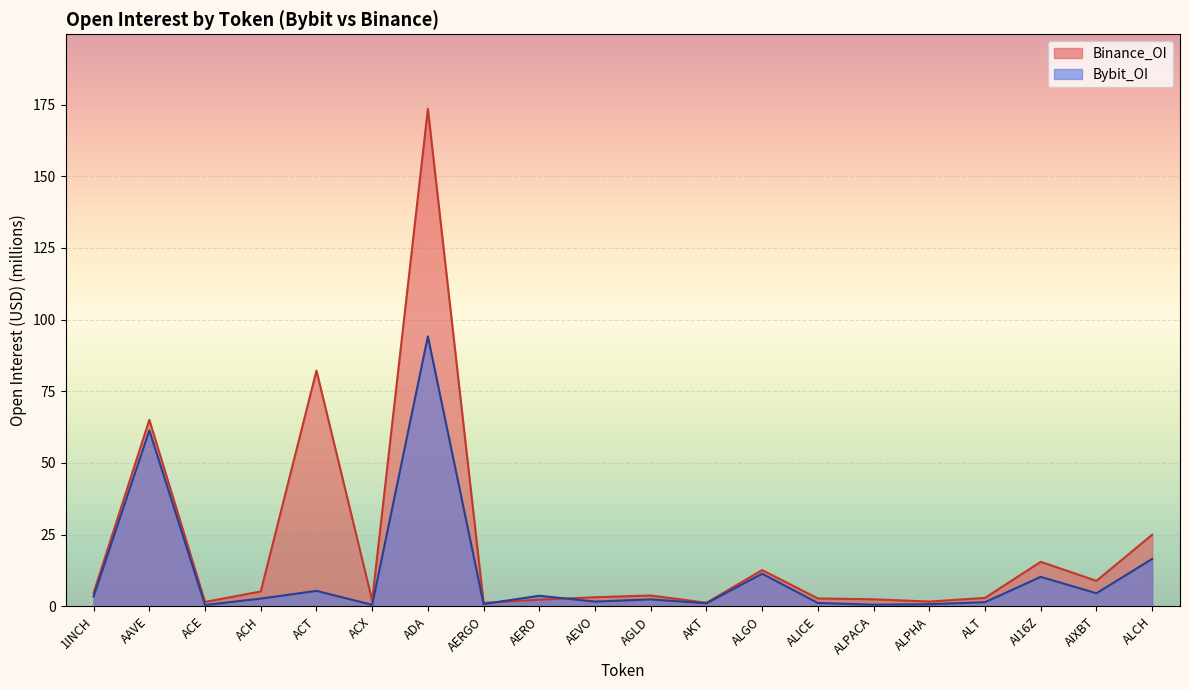

What is the difference between the maximum and minimum values in the Bybit_OI series?

93.7